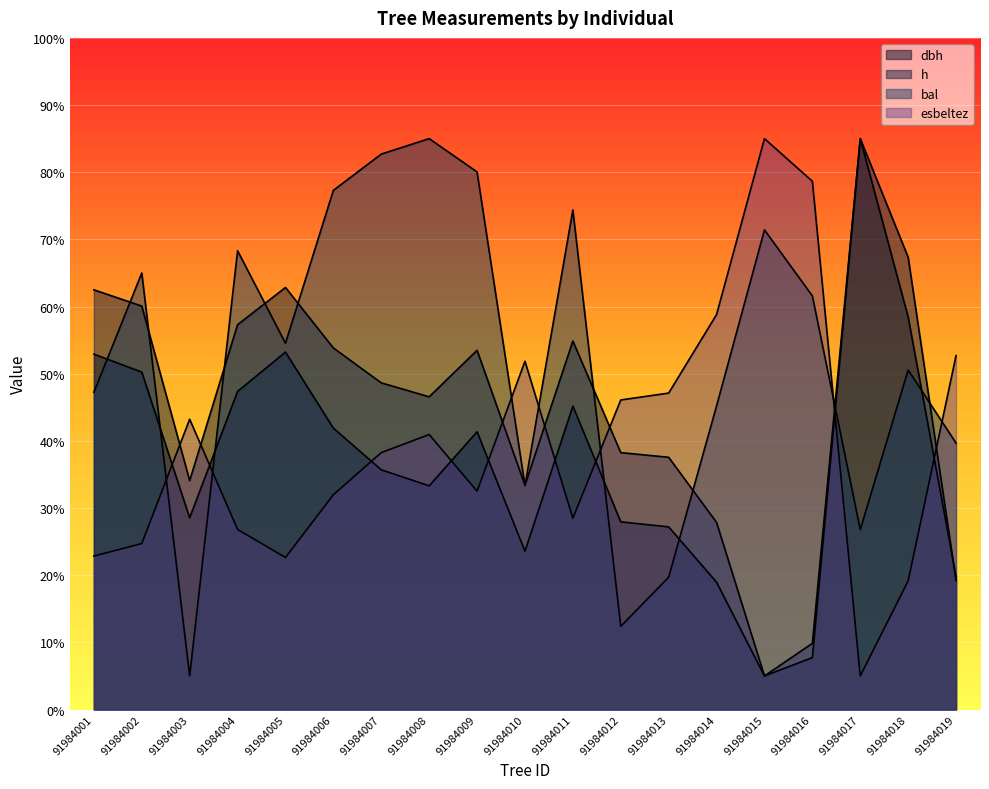

Is the value of esbeltez at 91984007 greater than the value of h at 91984012?

Yes